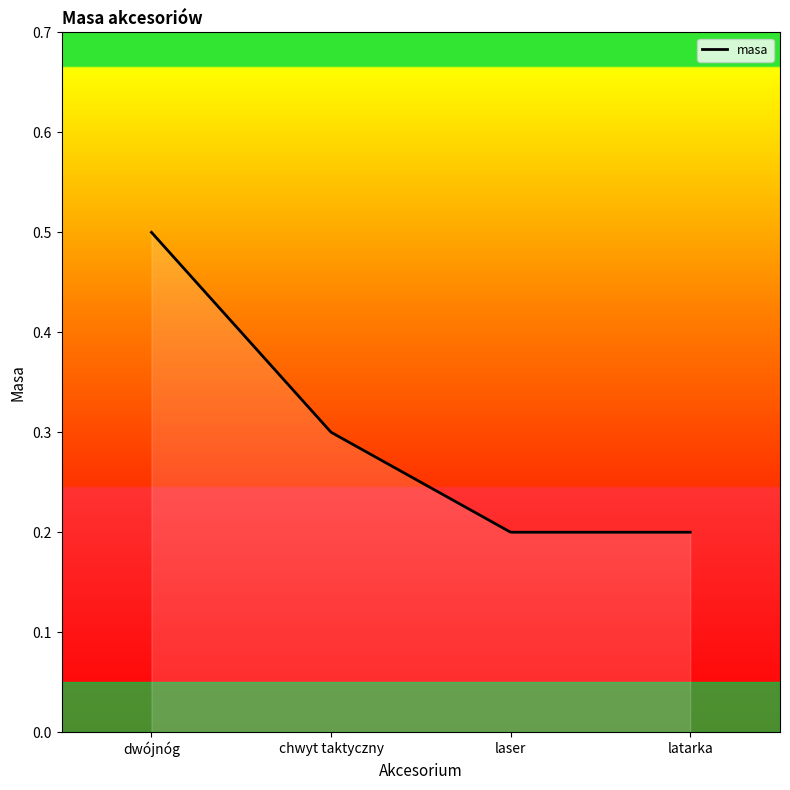

Does the chart display data point markers on the line(s)?

No